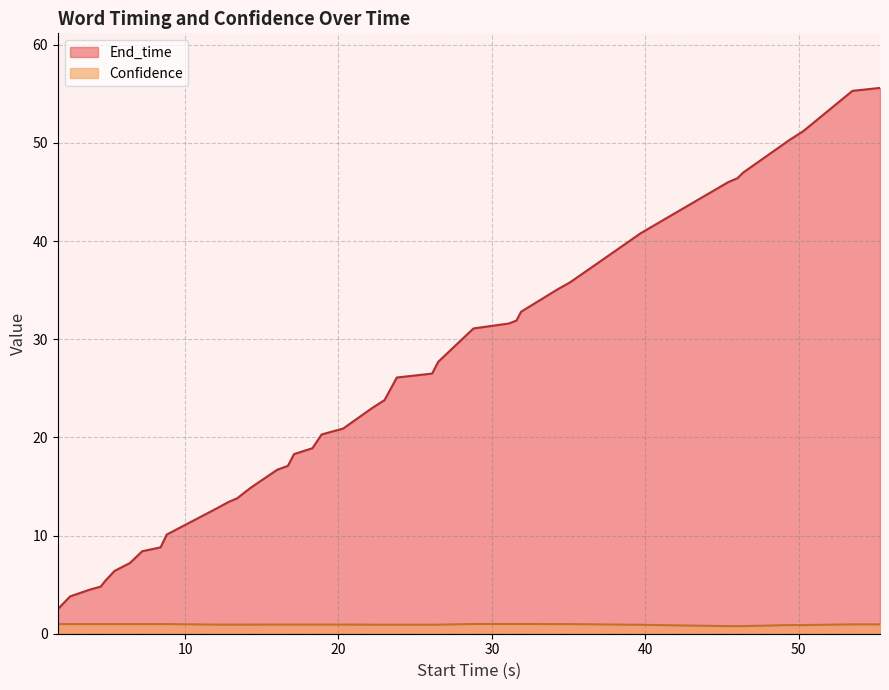

Which series has the widest spread of values?

End_time